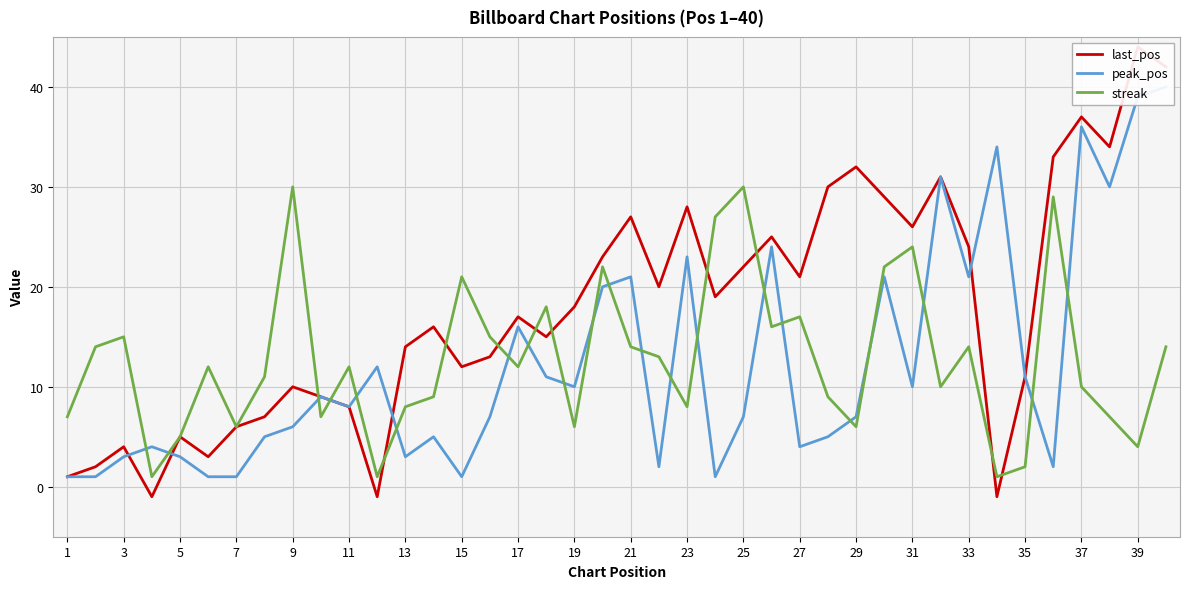

What is the difference between the maximum and minimum values in the last_pos series?

45